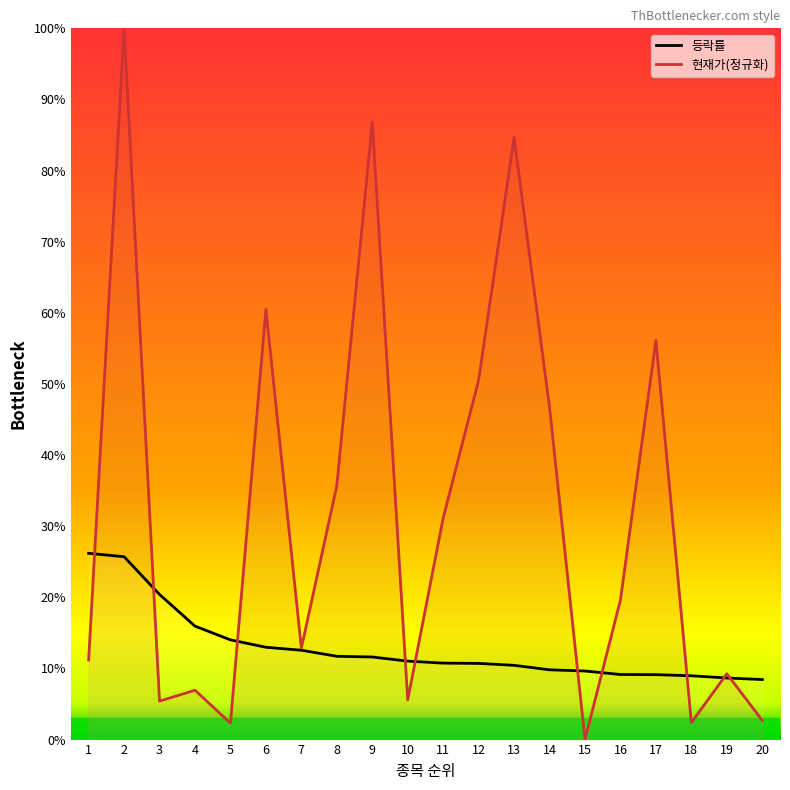

Rank the series at 14 from highest to lowest value.

현재가(정규화), 등락률